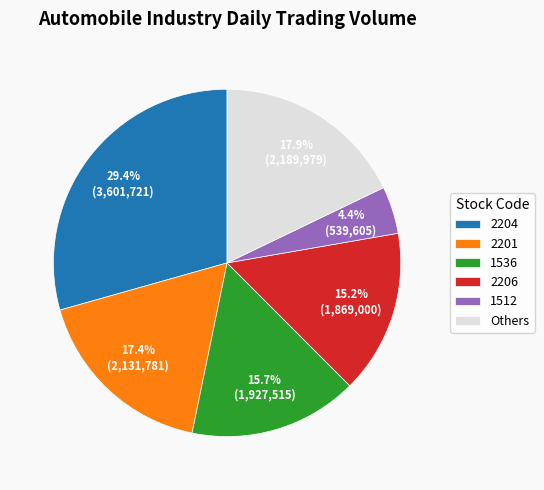

What is the smallest slice in the pie chart?

1512